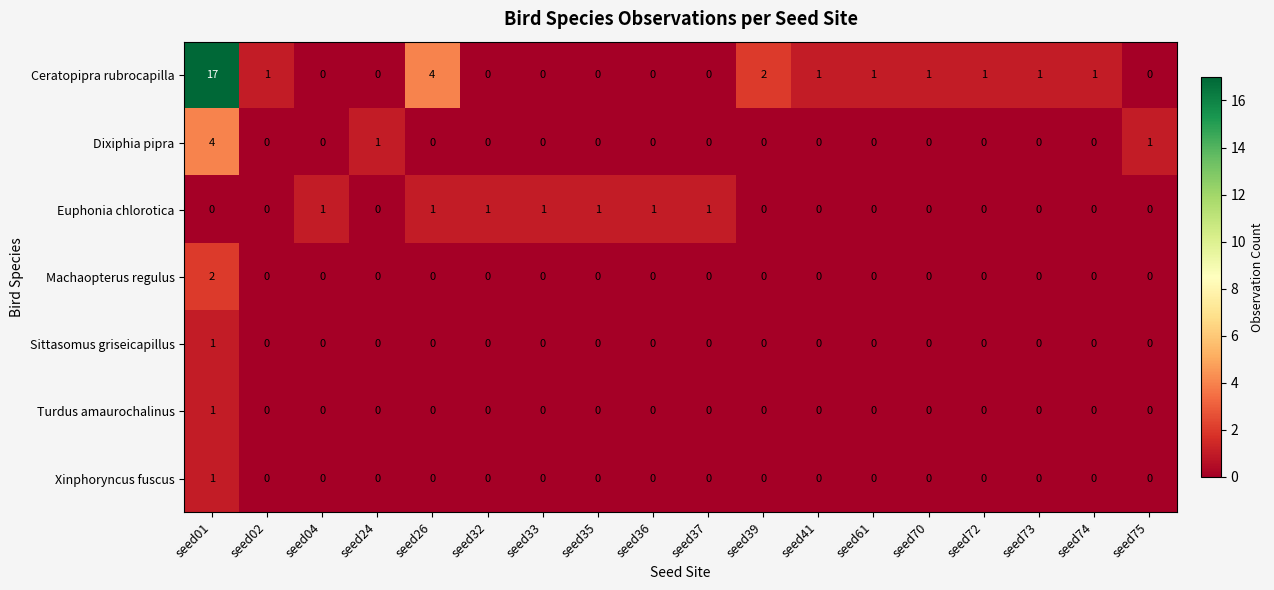

Which series changed the most between seed01 and seed73?

Ceratopipra rubrocapilla